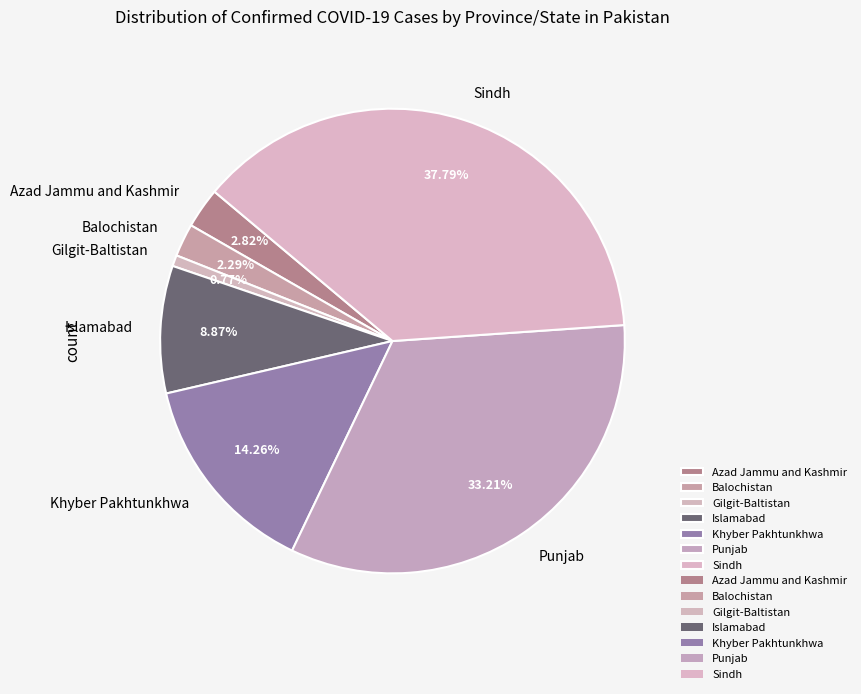

Approximately how many times larger is the value at Azad Jammu and Kashmir compared to Balochistan?

1.2